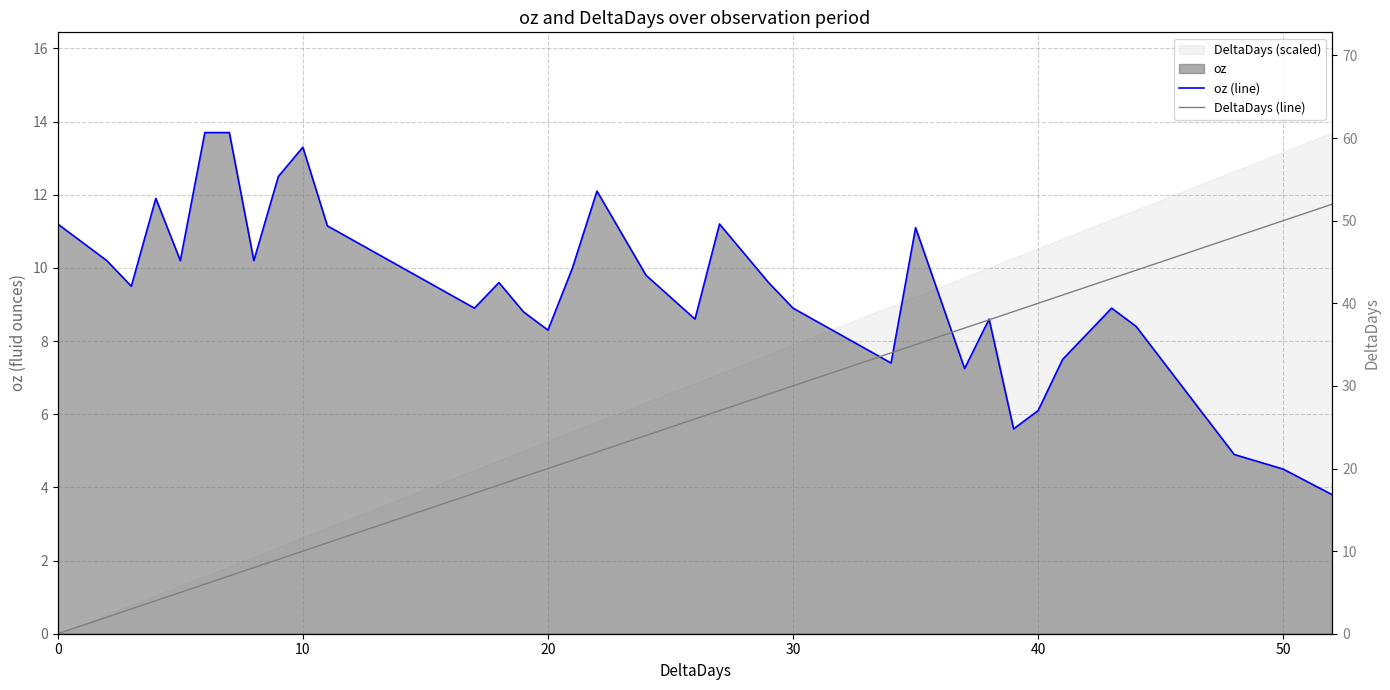

Reading left to right, extract all data points from this chart.

oz (line): 11.2	10.2	9.5	11.9	10.2	13.7	13.7	10.2	12.5	13.3	11.2	8.9	9.6	8.8	8.3	10.0	12.1	9.8	8.6	11.2	9.6	8.9	7.4	11.1	7.2	8.6	5.6	6.1	7.5	8.9	8.4	4.9	4.5	3.8
DeltaDays (line): 0.0	2.0	3.0	4.0	5.0	6.0	7.0	8.0	9.0	10.0	11.0	17.0	18.0	19.0	20.0	21.0	22.0	24.0	26.0	27.0	29.0	30.0	34.0	35.0	37.0	38.0	39.0	40.0	41.0	43.0	44.0	48.0	50.0	52.0